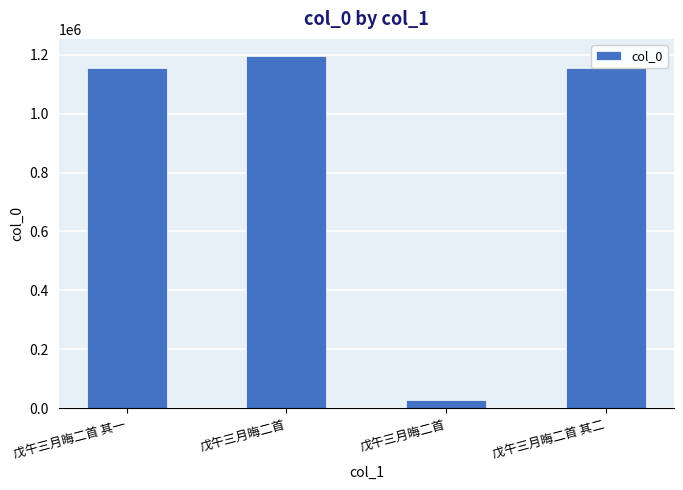

Reading left to right, extract all data points from this chart.

1154407	1193823	28692	1154408